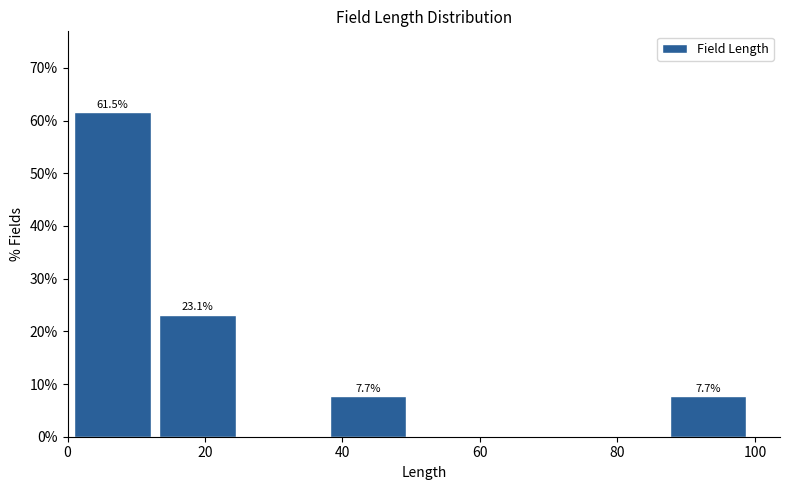

Over which range of the x-axis is the bar tallest?

2 to 14